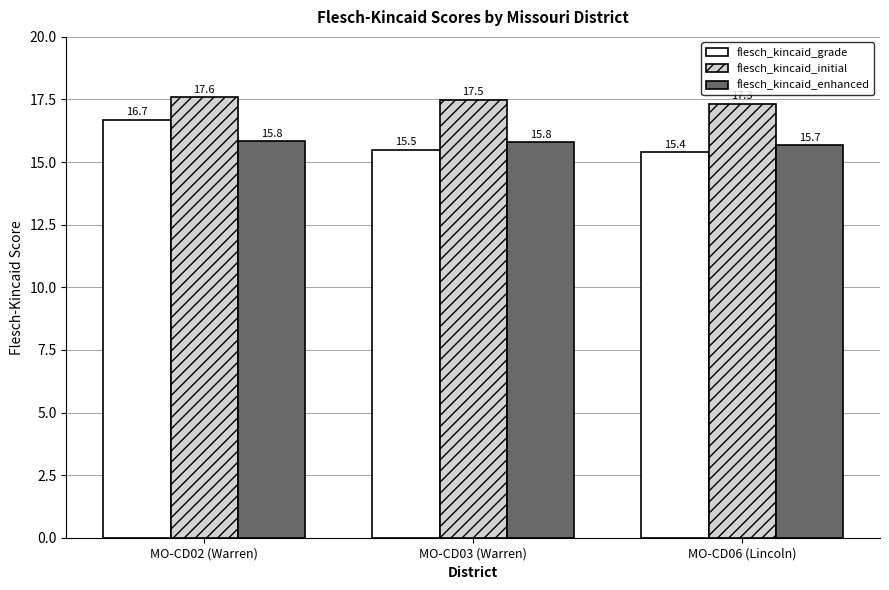

At which label is flesch_kincaid_grade closest to 16?

MO-CD03 (Warren)